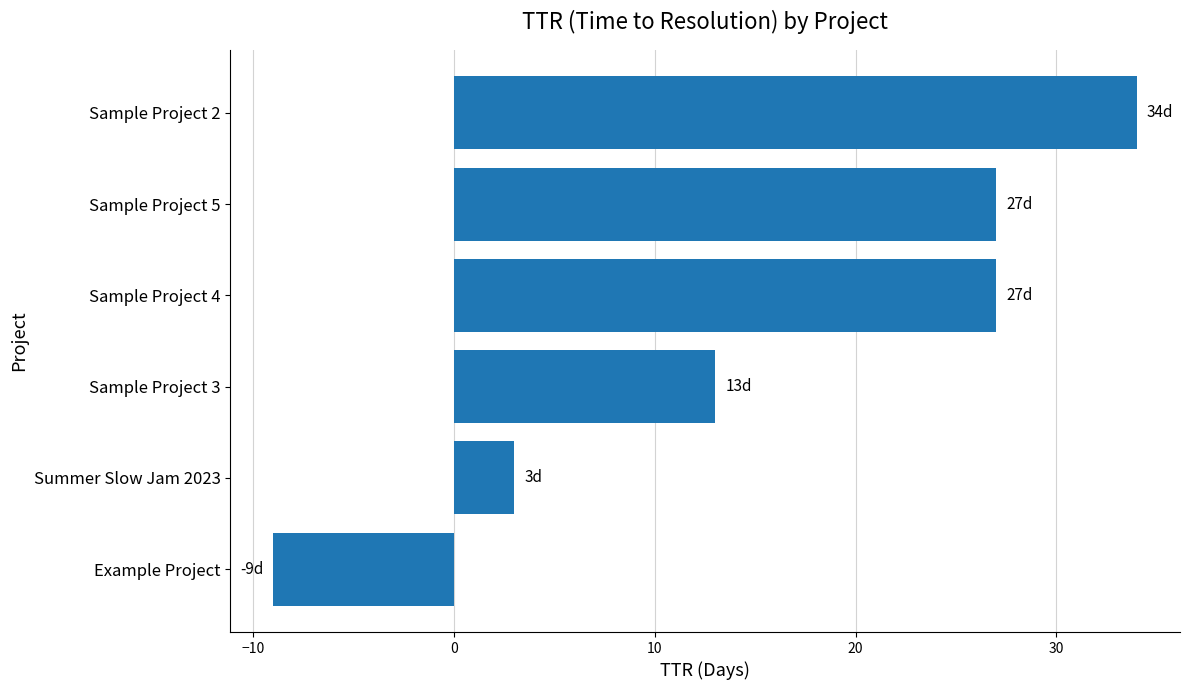

What is the minimum value shown in the chart?

-9